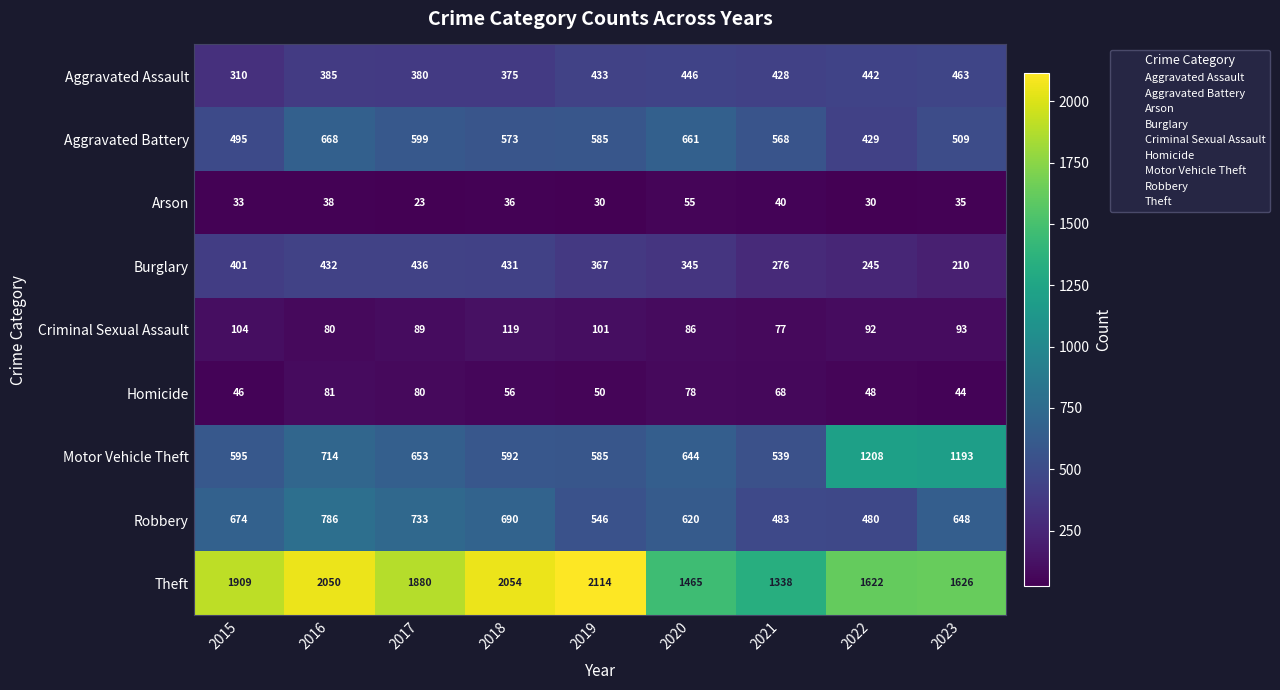

What is the difference between the maximum and minimum values in the Criminal Sexual Assault series?

42